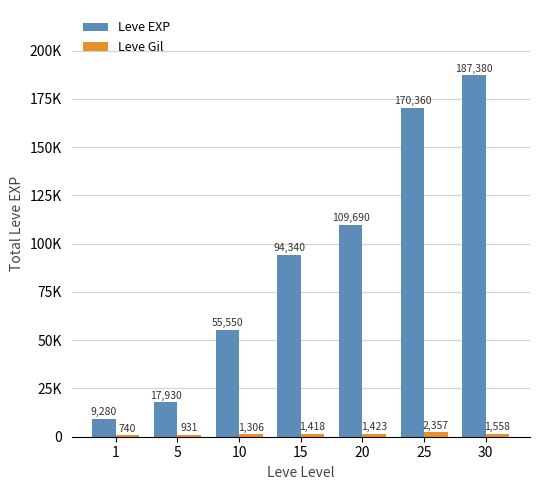

Does the chart contain stacked bars?

No